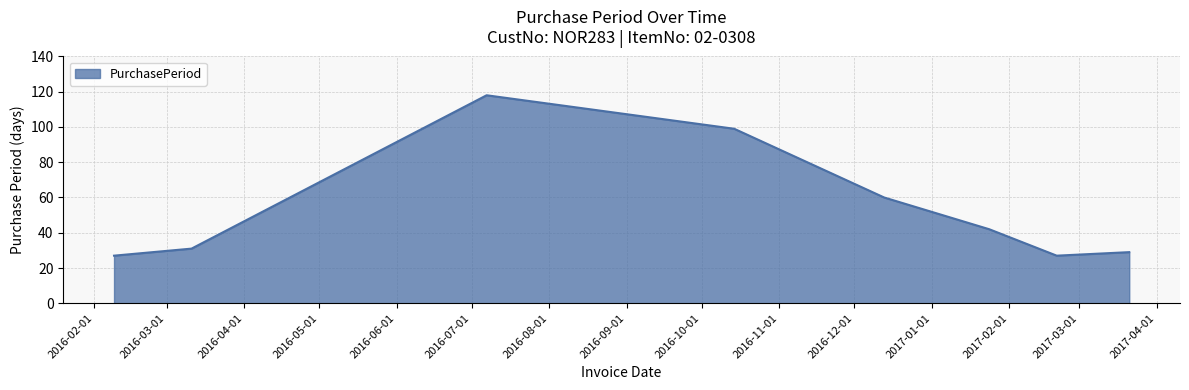

How many interior local peaks (higher than both neighbors) does the data have?

1